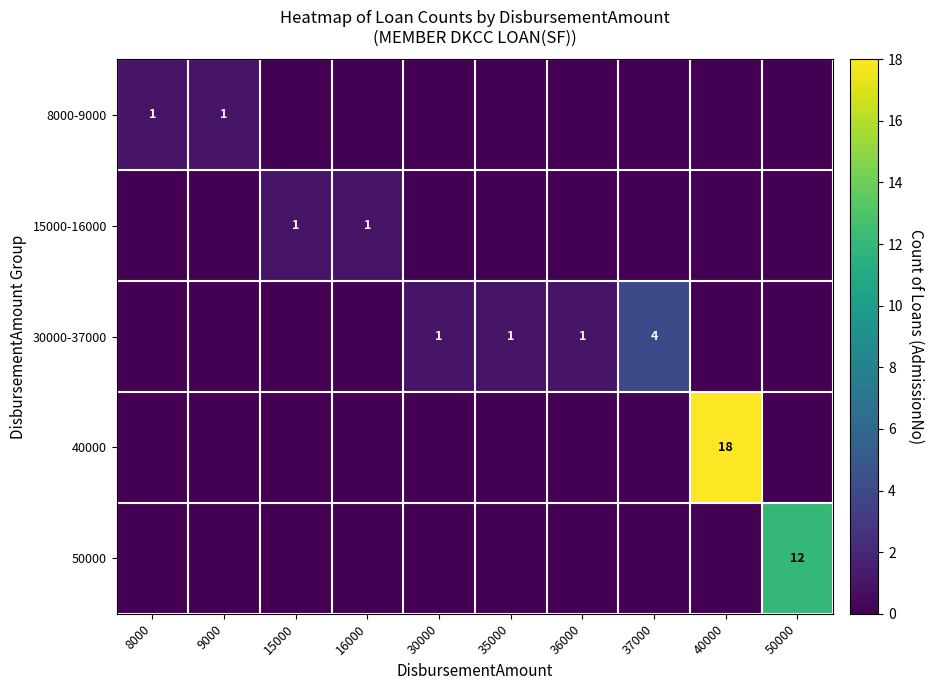

At which label does 40000 reach its minimum?

8000